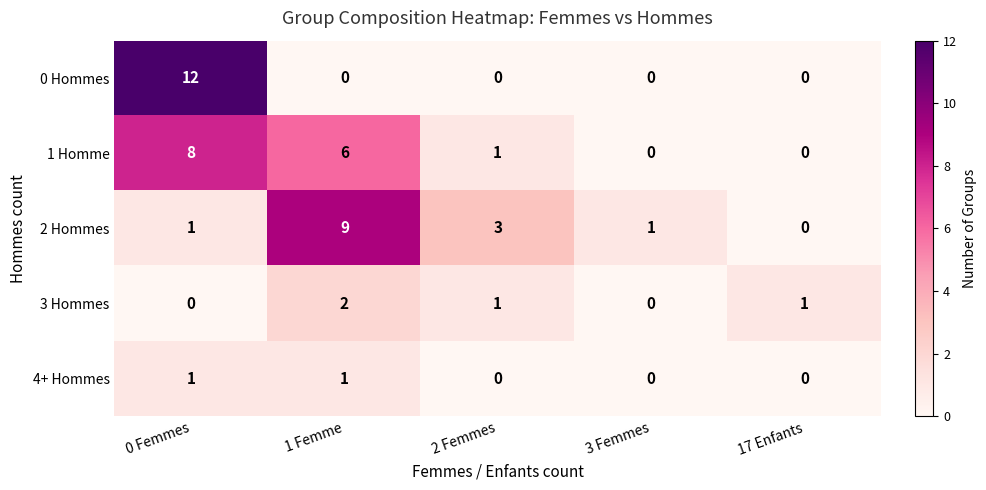

Which series has the largest range (max minus min)?

0 Hommes